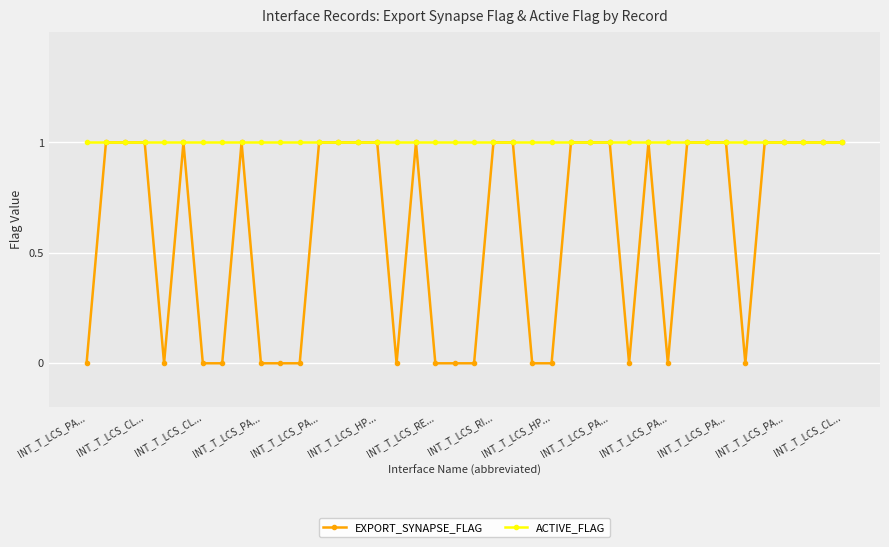

What is the value of the ACTIVE_FLAG point at the 29th from the left?

1